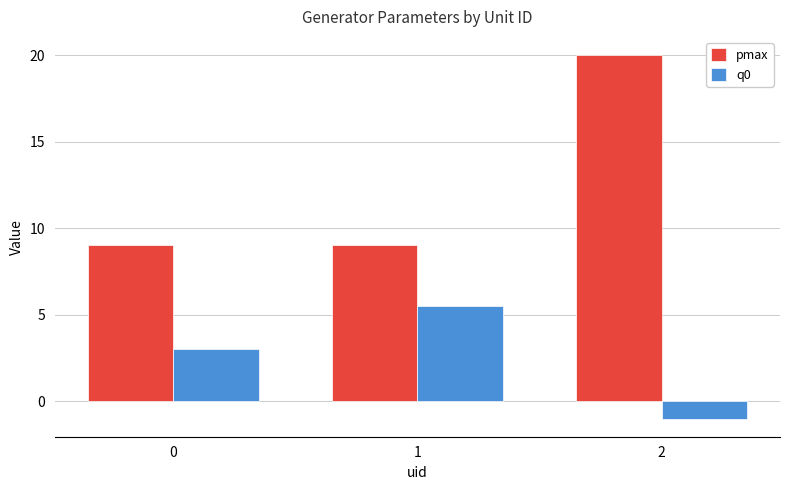

List the series in order of their overall mean, lowest first.

q0, pmax